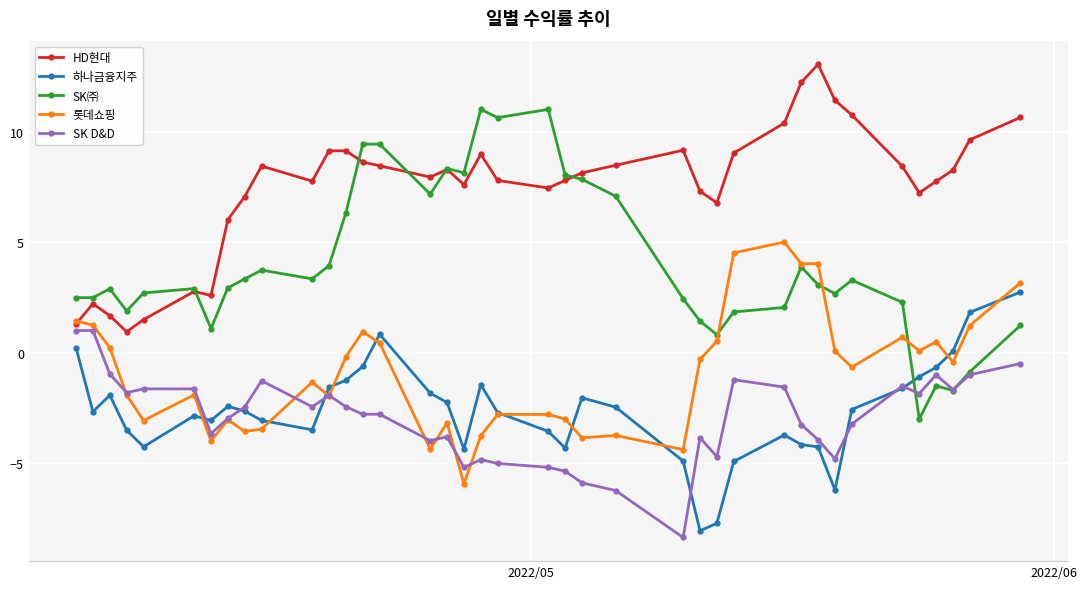

What is the maximum value shown in the chart?

13.1